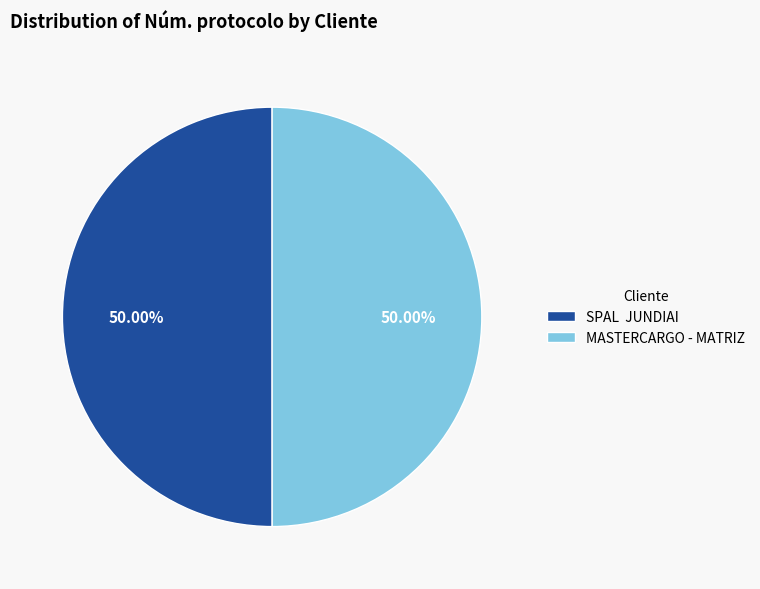

Approximately how many times larger is the value at SPAL JUNDIAI compared to MASTERCARGO - MATRIZ?

1.0